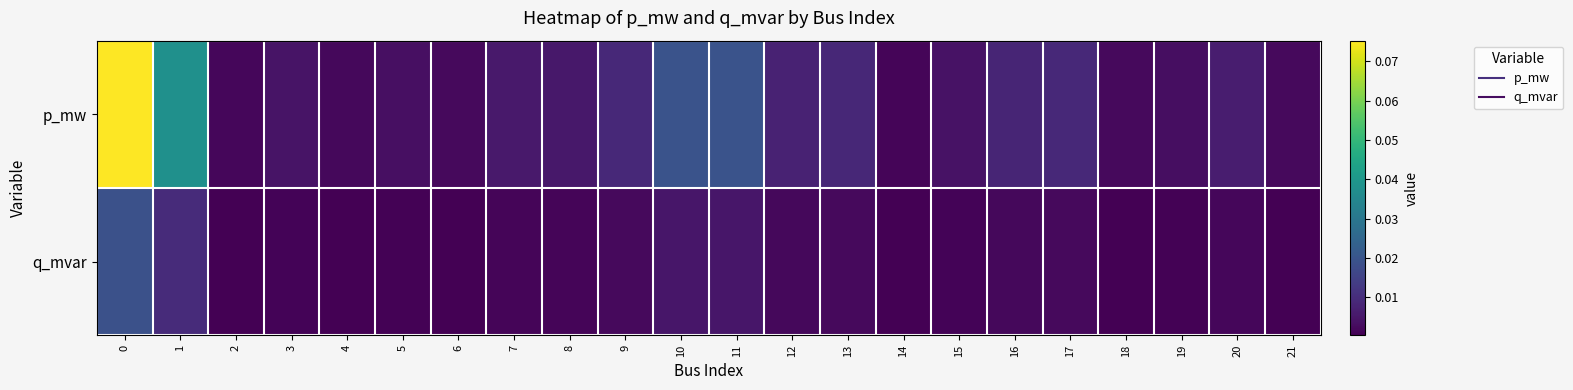

At how many categories does at least one series exceed 0?

22